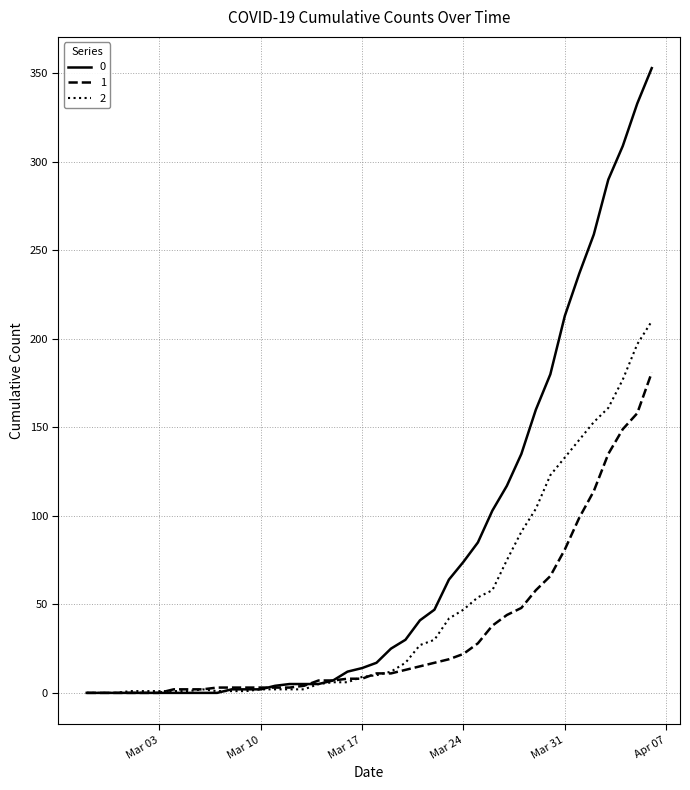

What is the highest value of the 1 series?

181